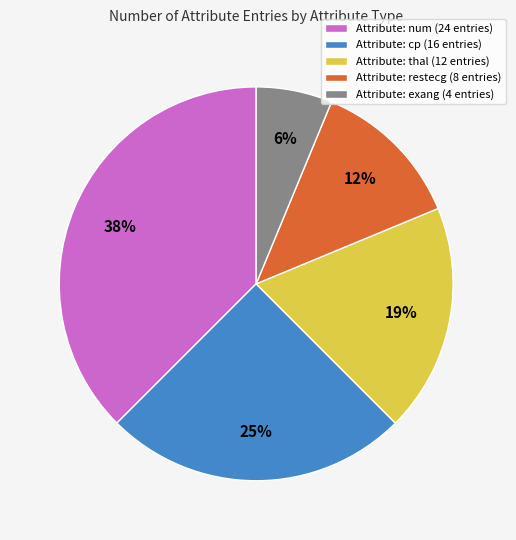

To the nearest percent, what is the average slice percentage?

20%